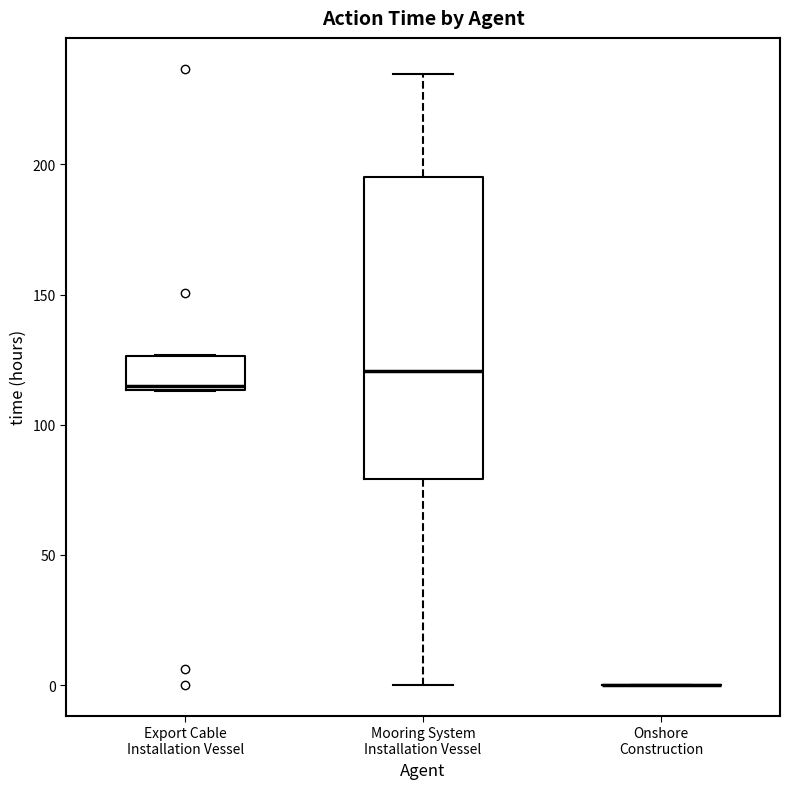

Which box is the tallest, from its lower edge to its upper edge?

Mooring System Installation Vessel